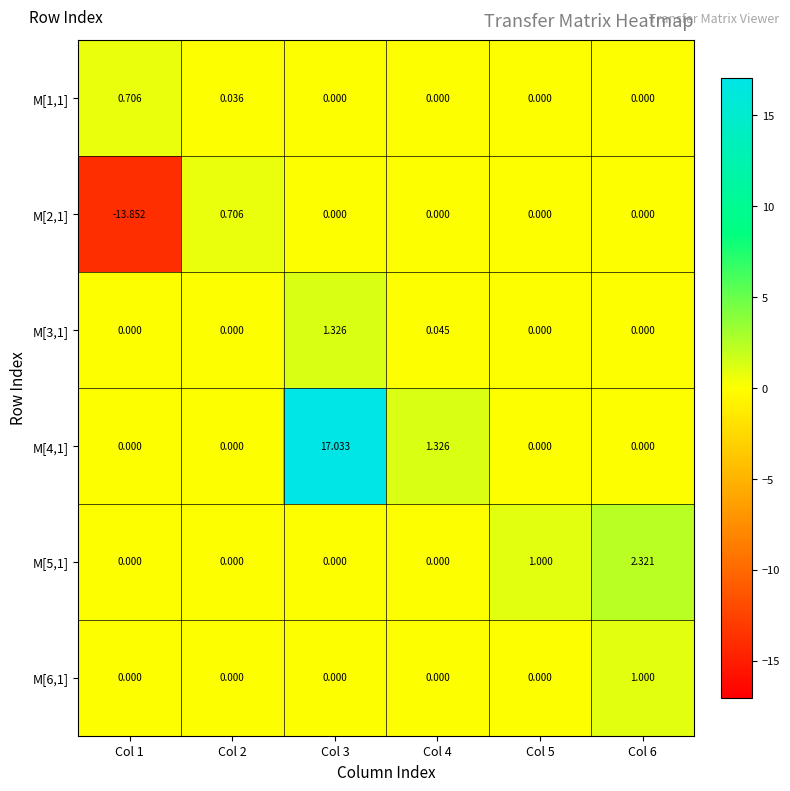

Reading left to right, list all the values displayed in this chart.

M[1,1]: Col 1=0.7	Col 2=0.0	Col 3=0.0	Col 4=0.0	Col 5=0.0	Col 6=0.0
M[2,1]: Col 1=-13.9	Col 2=0.7	Col 3=0.0	Col 4=0.0	Col 5=0.0	Col 6=0.0
M[3,1]: Col 1=0.0	Col 2=0.0	Col 3=1.3	Col 4=0.0	Col 5=0.0	Col 6=0.0
M[4,1]: Col 1=0.0	Col 2=0.0	Col 3=17.0	Col 4=1.3	Col 5=0.0	Col 6=0.0
M[5,1]: Col 1=0.0	Col 2=0.0	Col 3=0.0	Col 4=0.0	Col 5=1.0	Col 6=2.3
M[6,1]: Col 1=0.0	Col 2=0.0	Col 3=0.0	Col 4=0.0	Col 5=0.0	Col 6=1.0